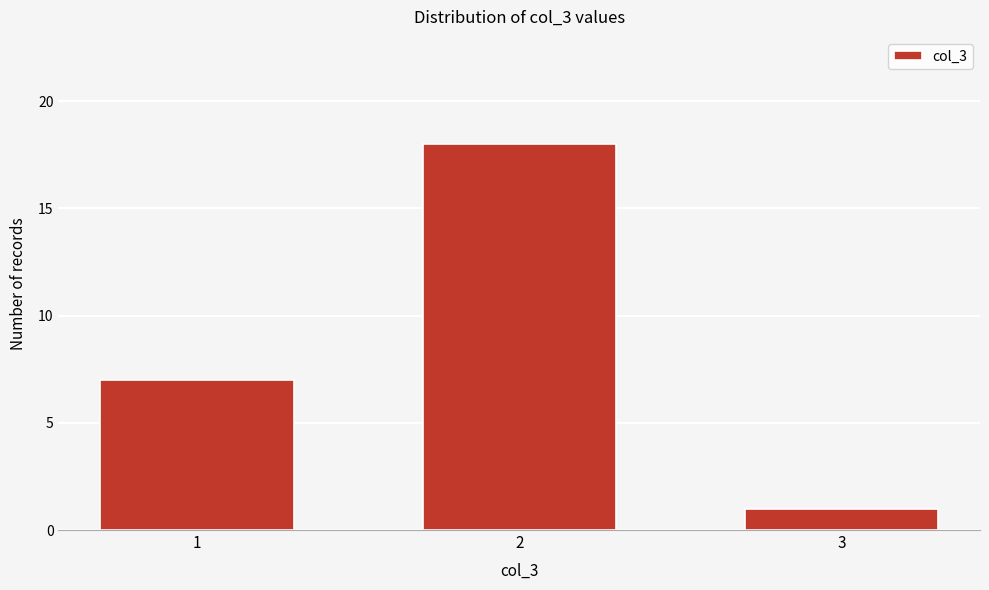

Reading left to right, list all the values displayed in this chart.

7	18	1